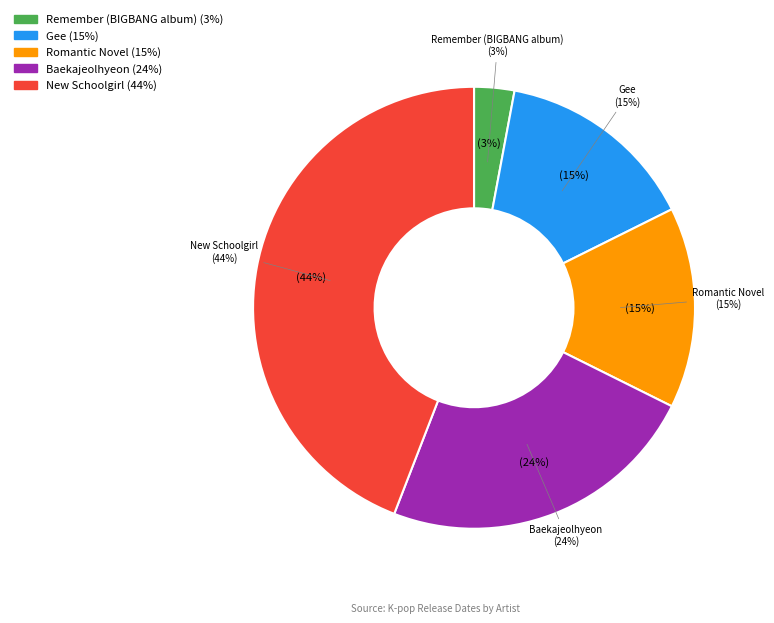

Which has a higher value, New Schoolgirl or Remember (BIGBANG album)?

New Schoolgirl